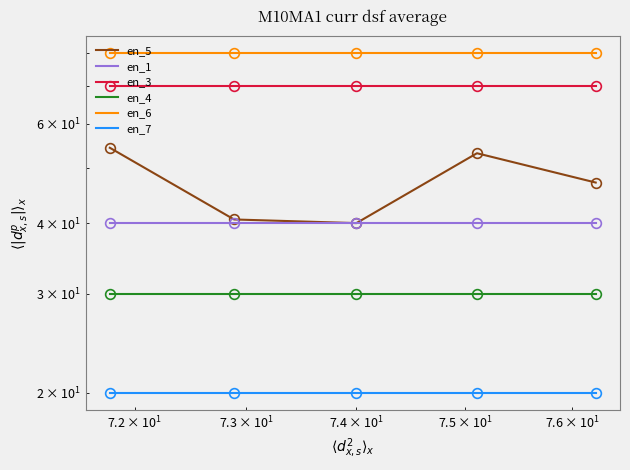

True or false: en_7 and en_3 cross at least once.

False